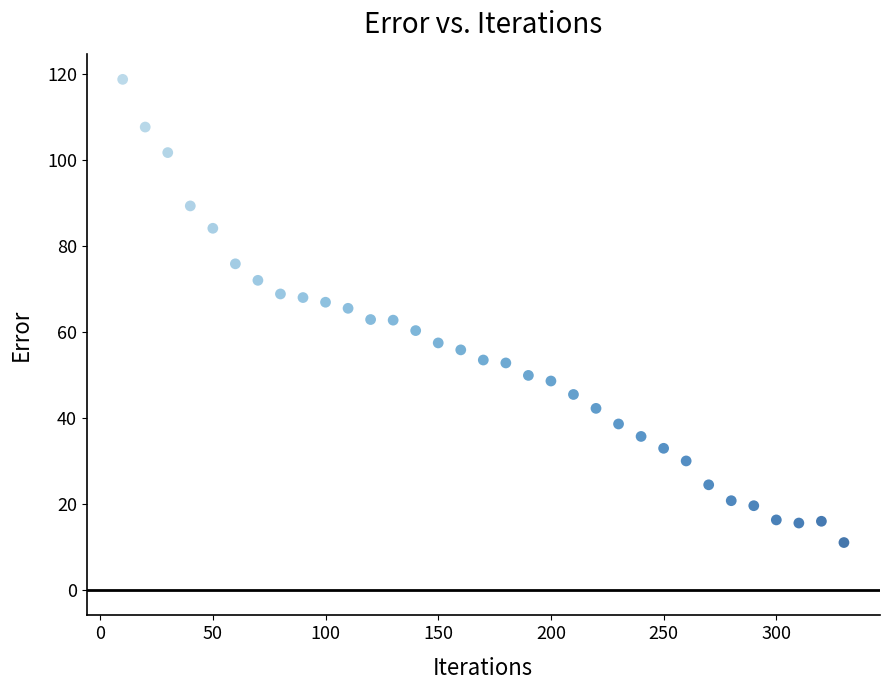

What is the range of X values (max minus min)?

320.0